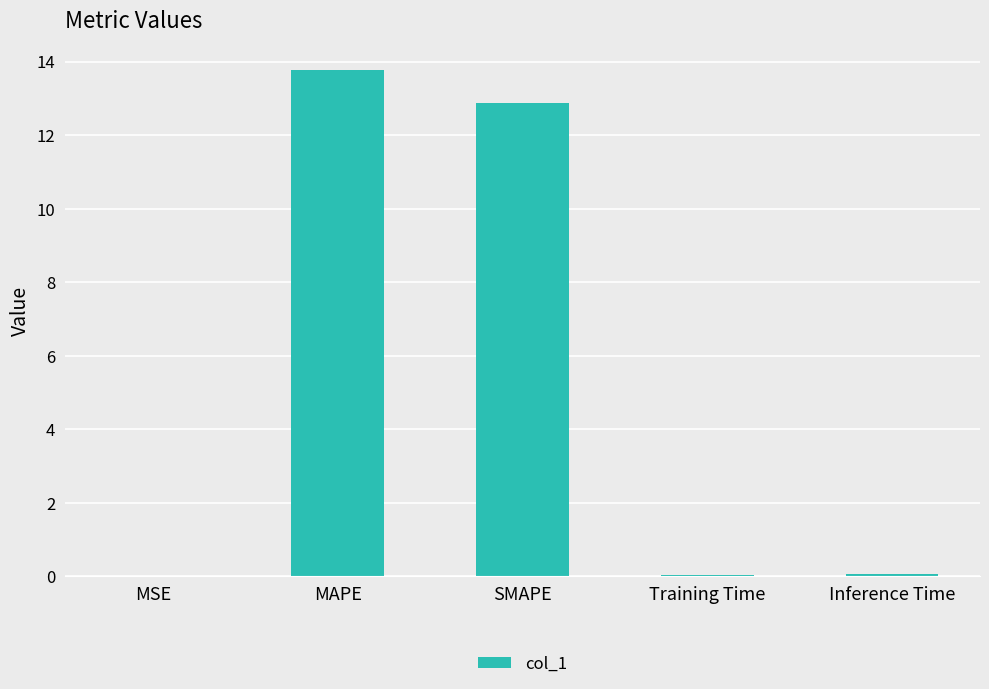

Which has a higher value, SMAPE or MSE?

SMAPE